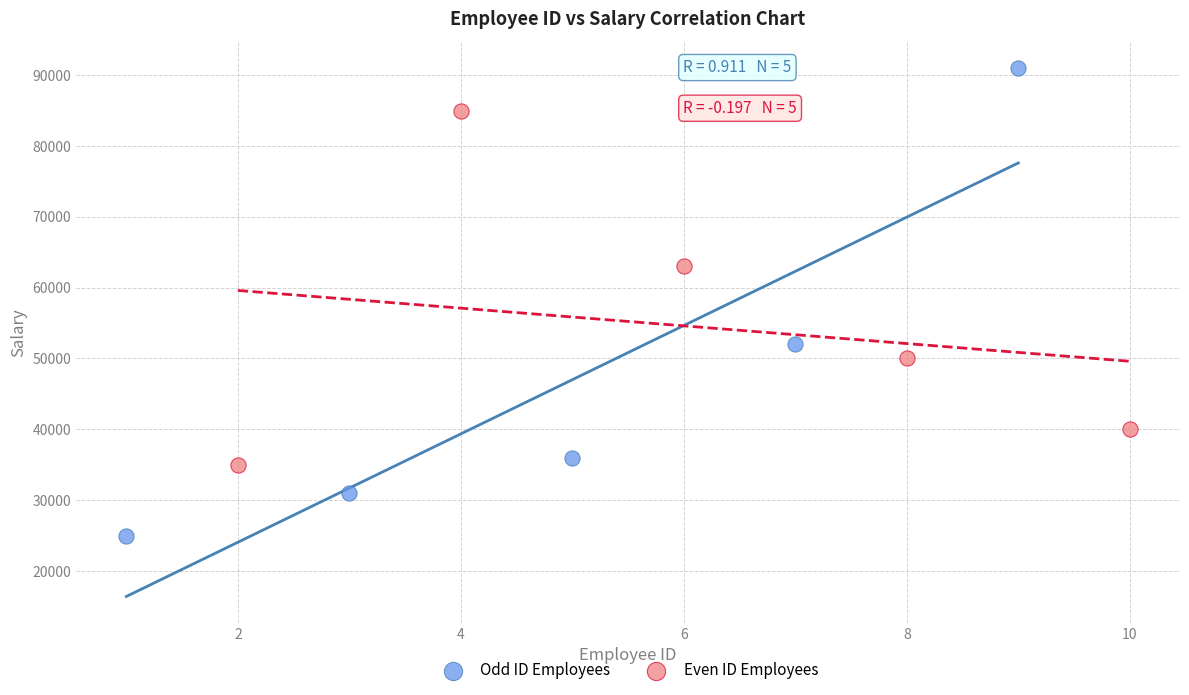

Which series contains the highest Y value?

Odd ID Employees